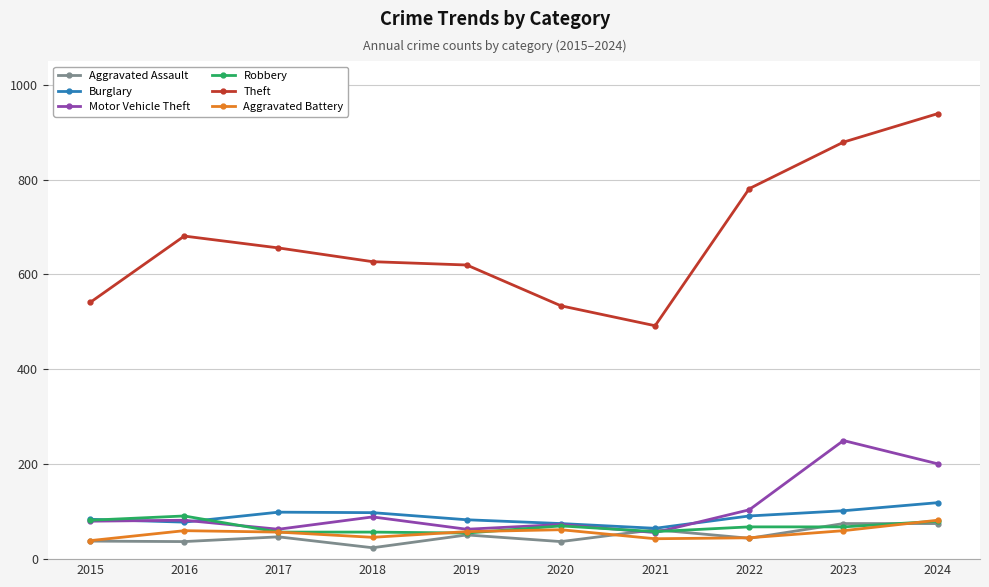

Is the value of Motor Vehicle Theft at 2017 greater than the value of Theft at 2024?

No